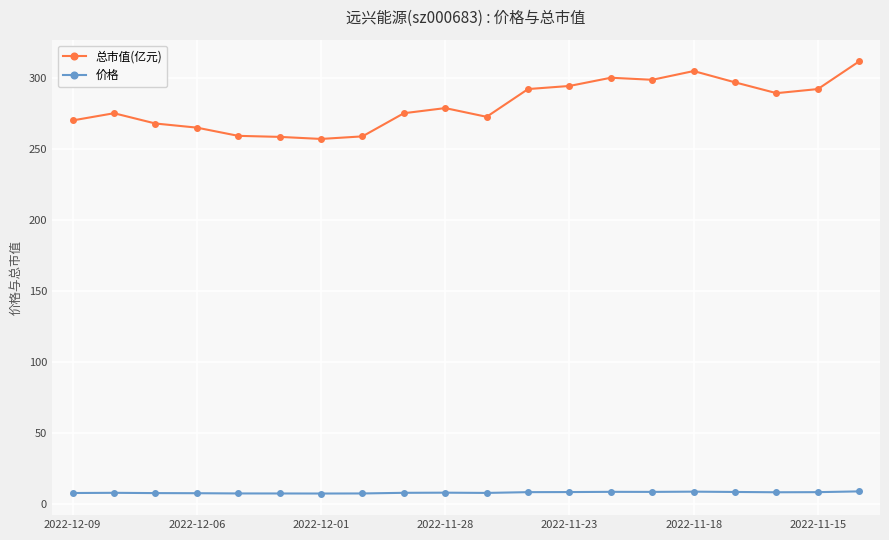

What are all the series names shown in the legend?

总市值(亿元), 价格